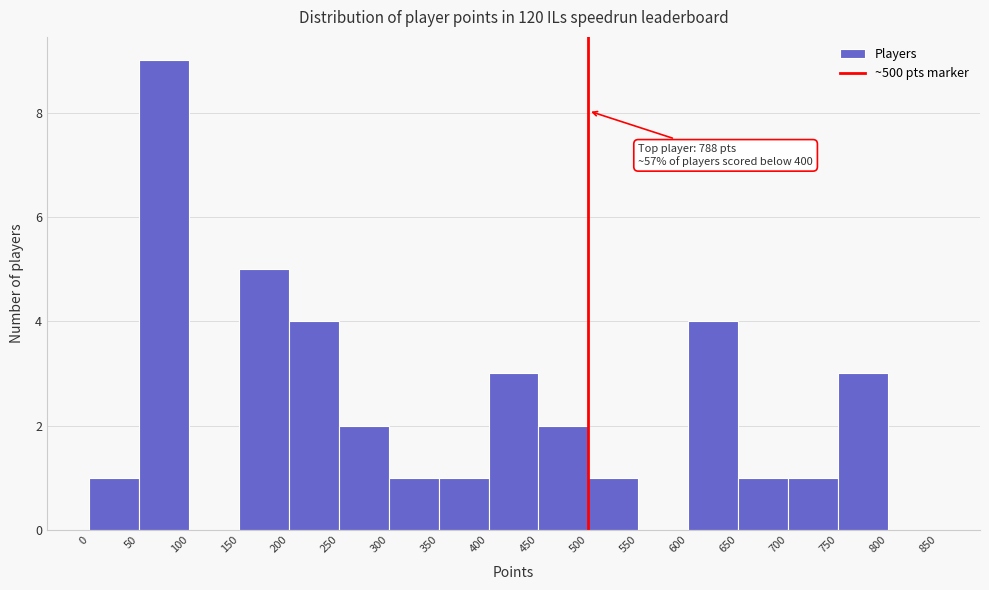

Which range on the x-axis has the tallest bar?

50 to 100